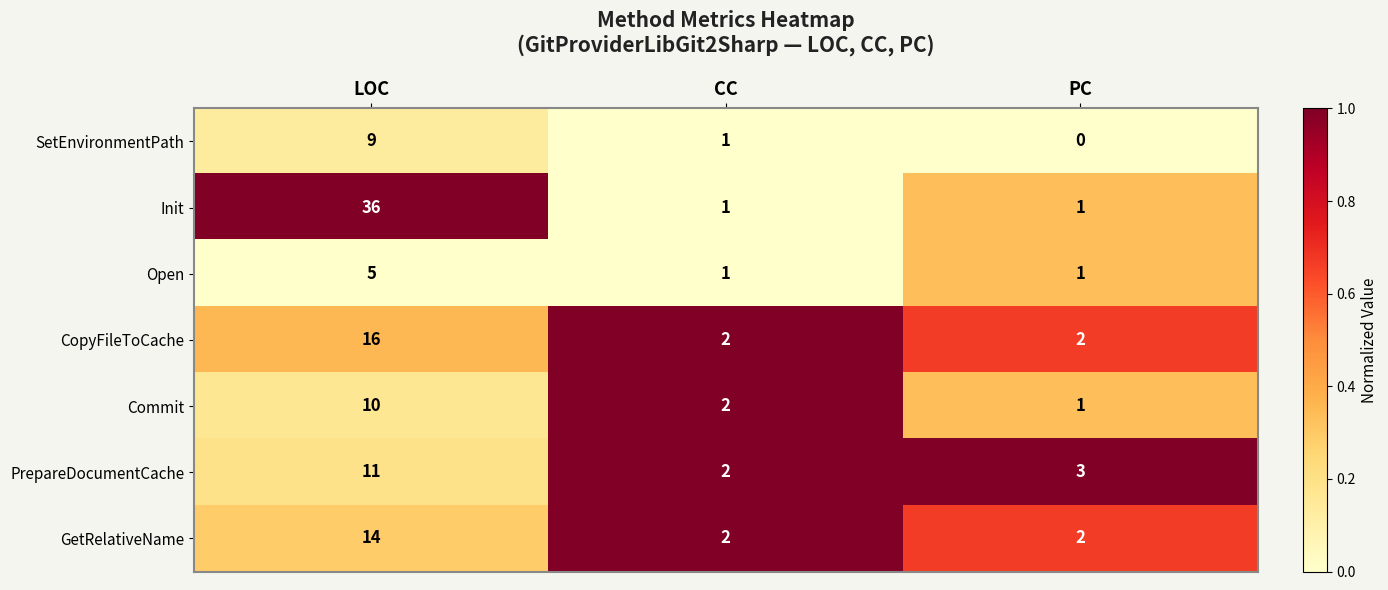

Reading right to left, what are all the values shown in this chart?

SetEnvironmentPath: 0	1	9
Init: 1	1	36
Open: 1	1	5
CopyFileToCache: 2	2	16
Commit: 1	2	10
PrepareDocumentCache: 3	2	11
GetRelativeName: 2	2	14